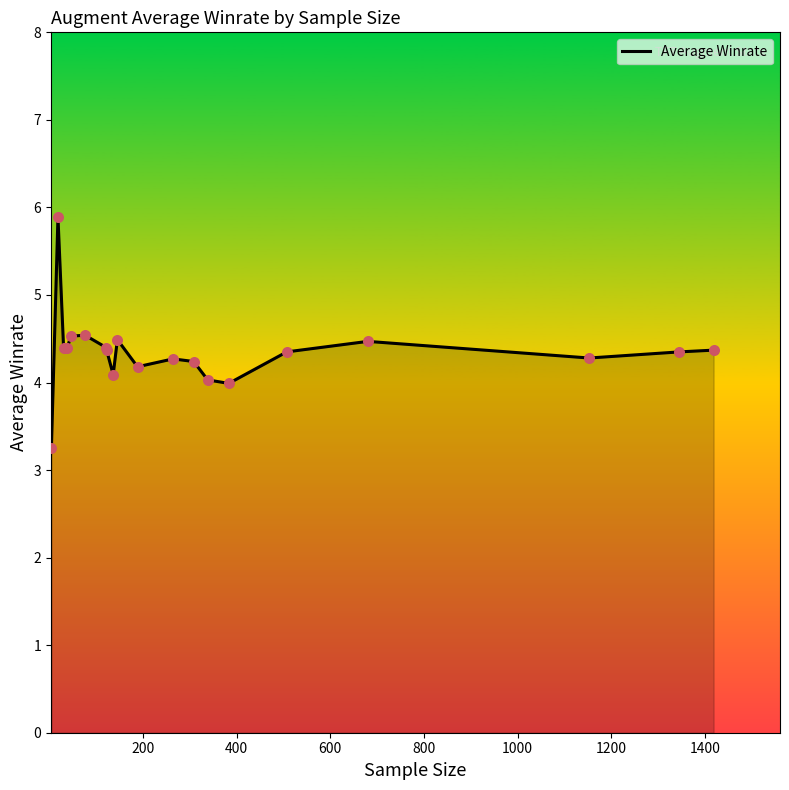

What is the difference between the maximum and minimum values?

2.6